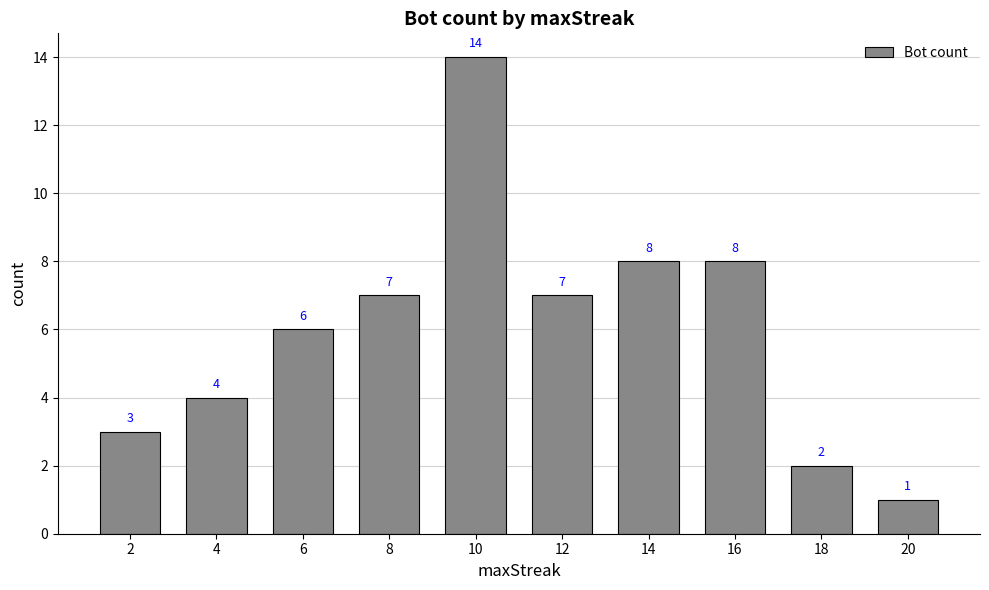

What is the smallest value displayed?

1